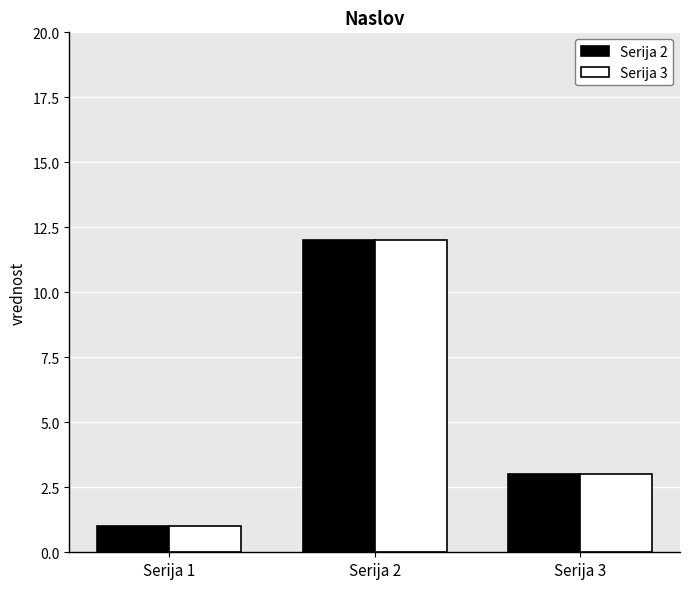

Reading left to right, transcribe all the data shown in this chart.

Serija 2: 1	12	3
Serija 3: 1	12	3